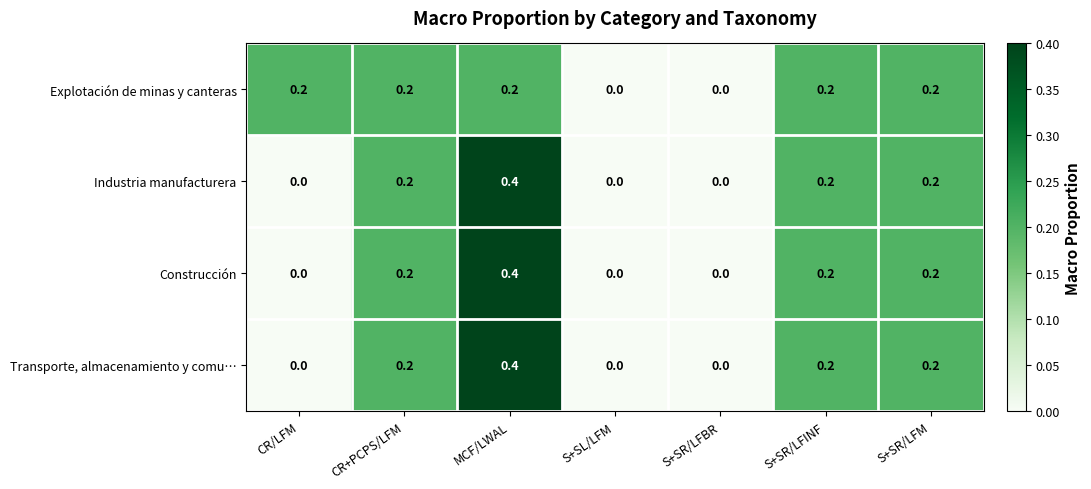

Count the Explotación de minas y canteras values in the range 0 to 1.

7